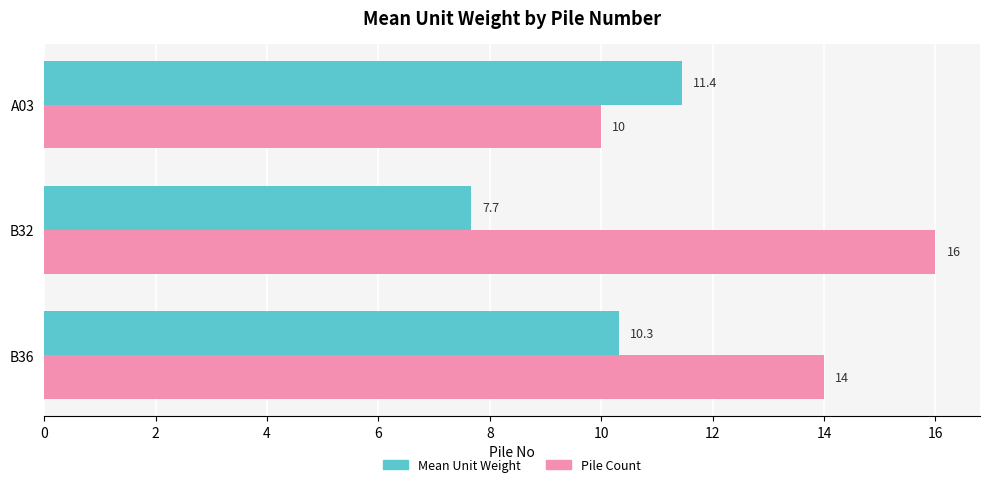

How many Pile Count values are between 10 and 16?

3